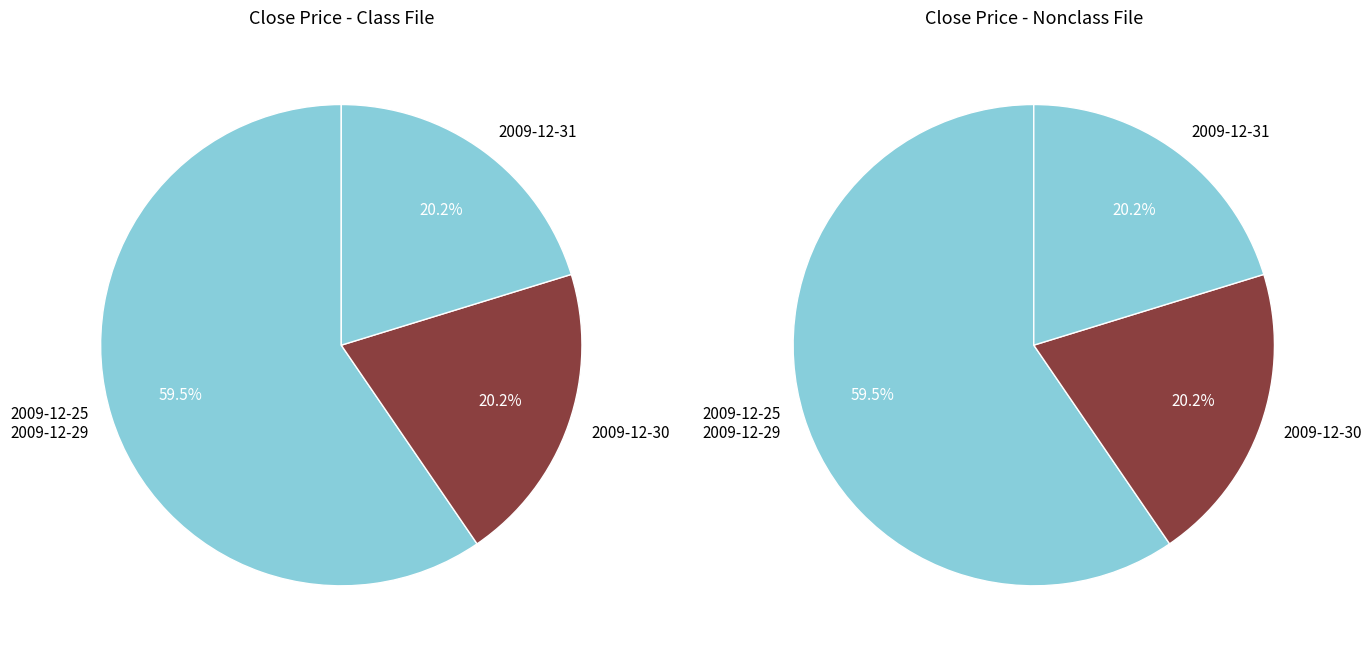

Does 2009-12-30 account for over 50% of the chart?

No